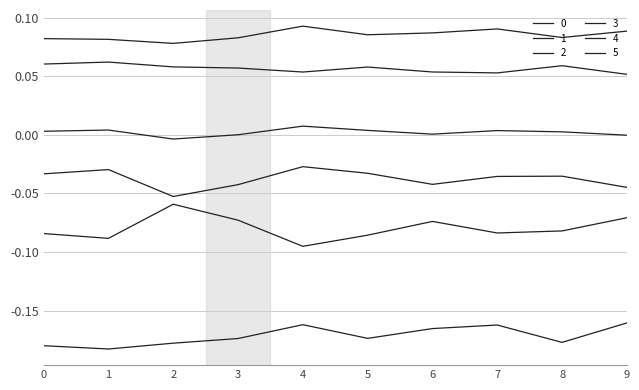

At which category is the sum across all series the highest?

4